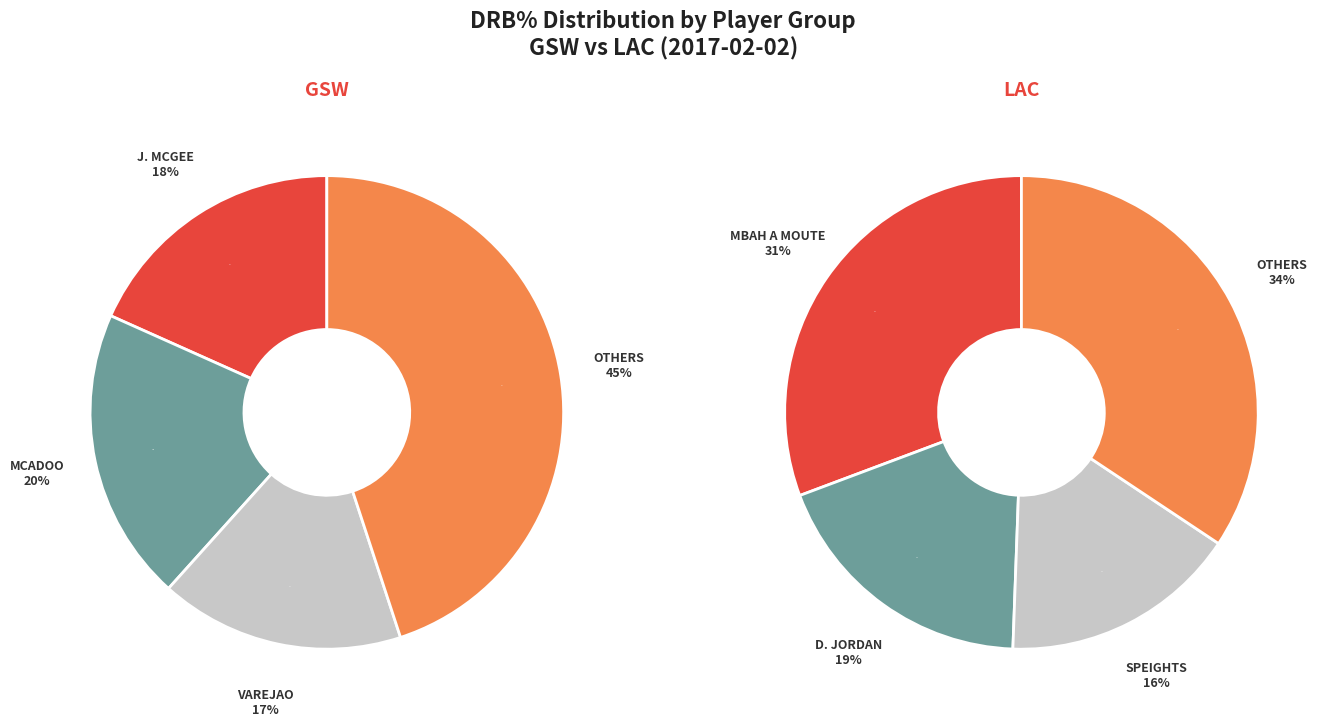

Does 7 represent more than half of the total?

No